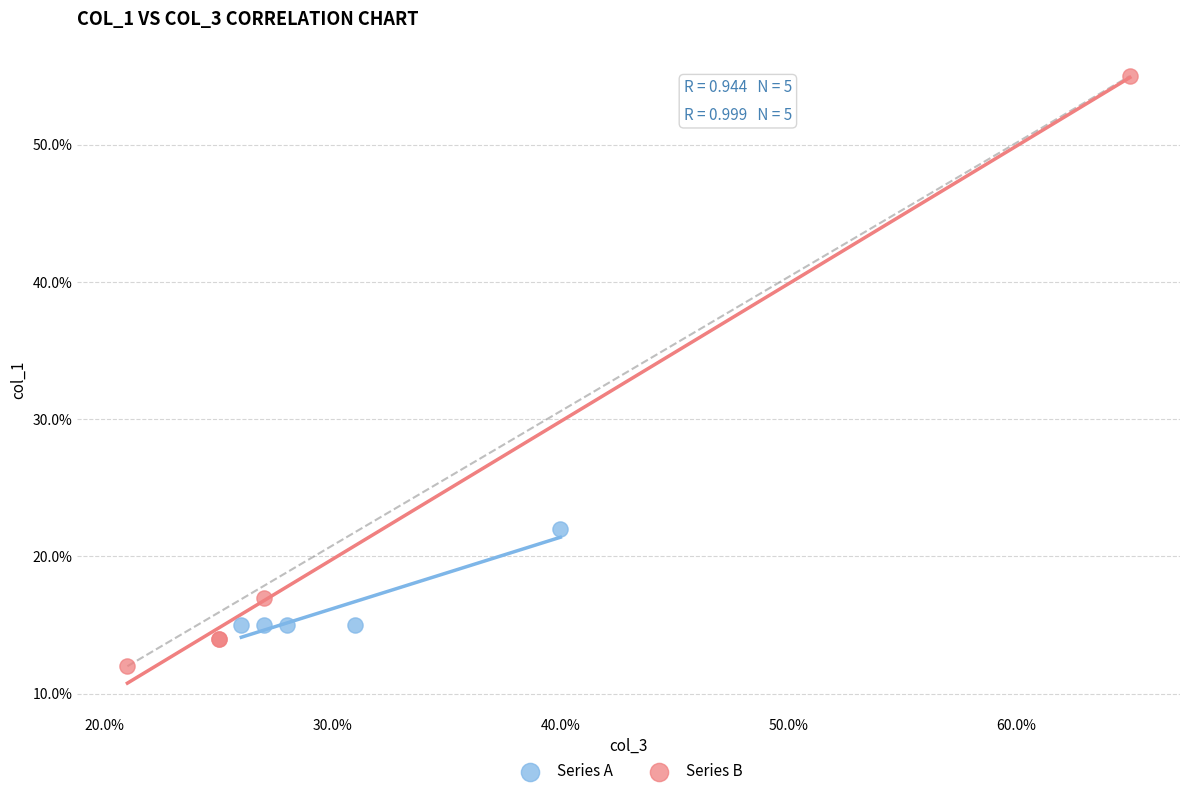

Which series has the largest Y range (max minus min)?

Series B